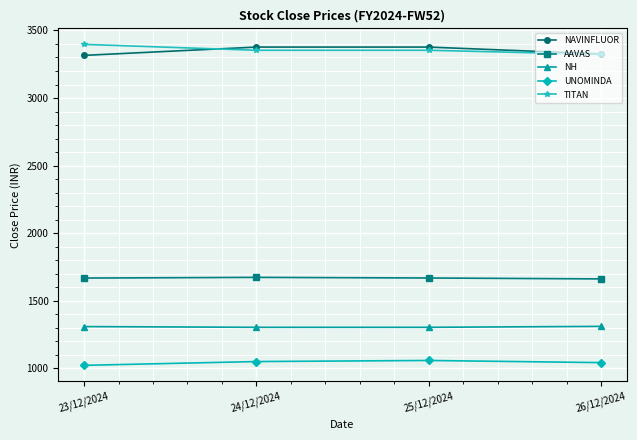

What is the spread (max minus min) of values at 25/12/2024?

2318.0